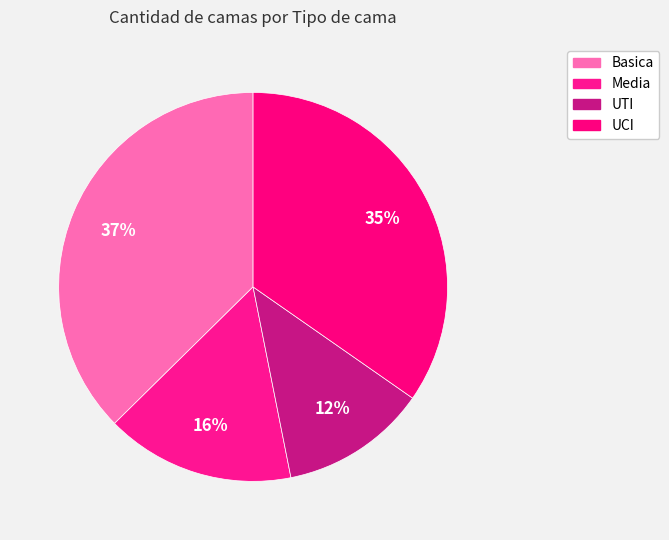

How many segments does this pie chart have?

4